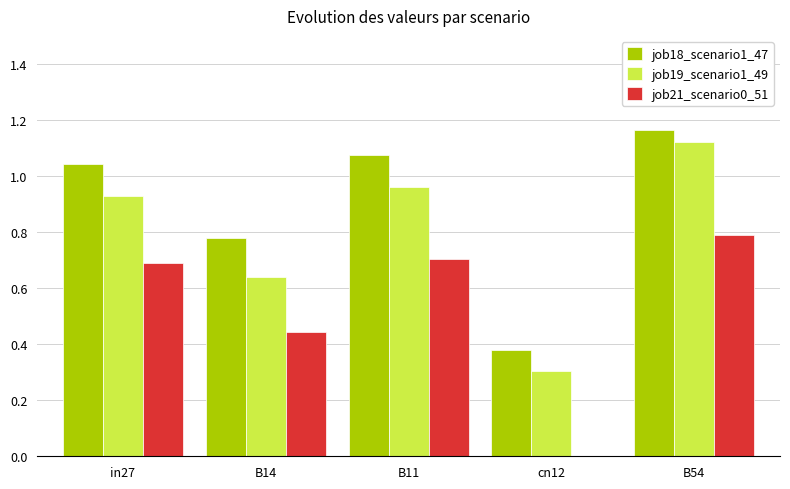

Does the chart contain stacked bars?

No